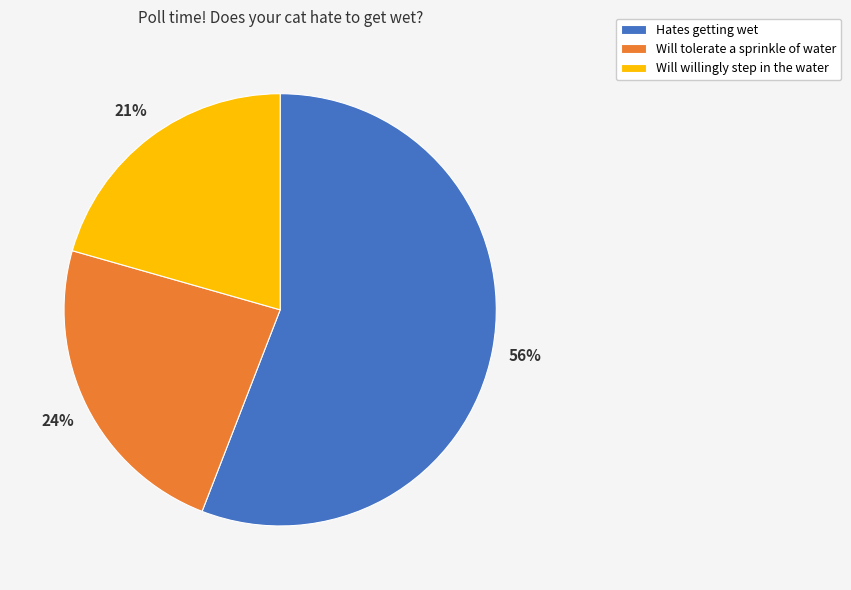

To the nearest percent, what is the average slice percentage?

33%